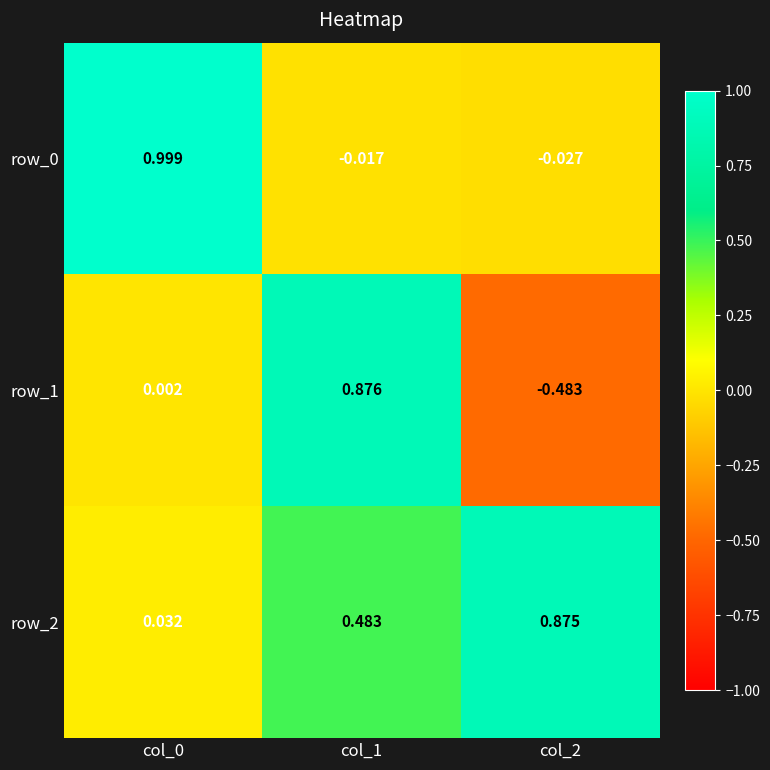

The value of row_2 at col_2 is 0.6. True or false?

False